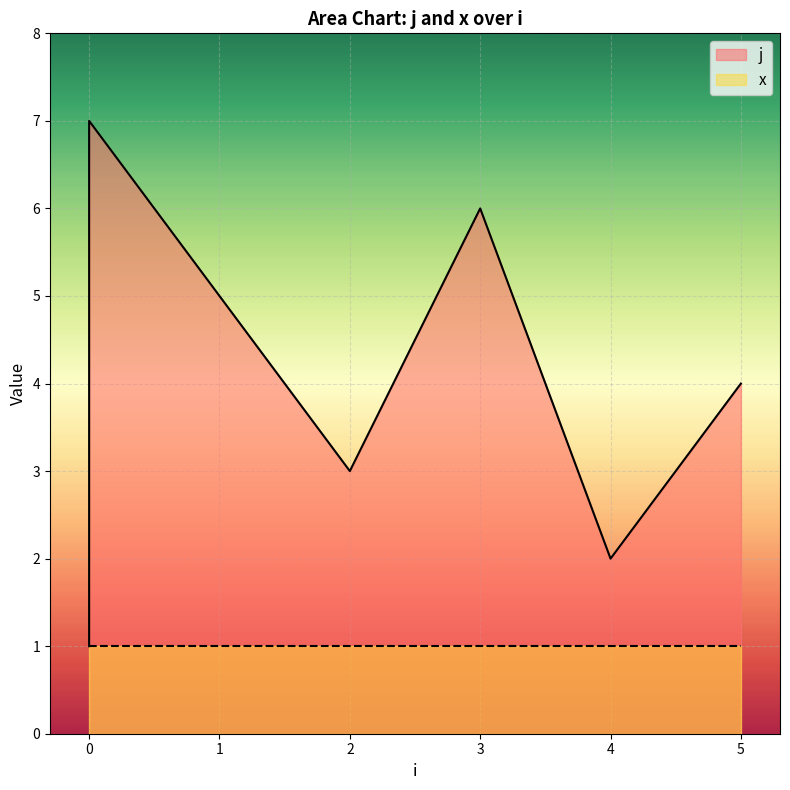

Read the value at 4.

2